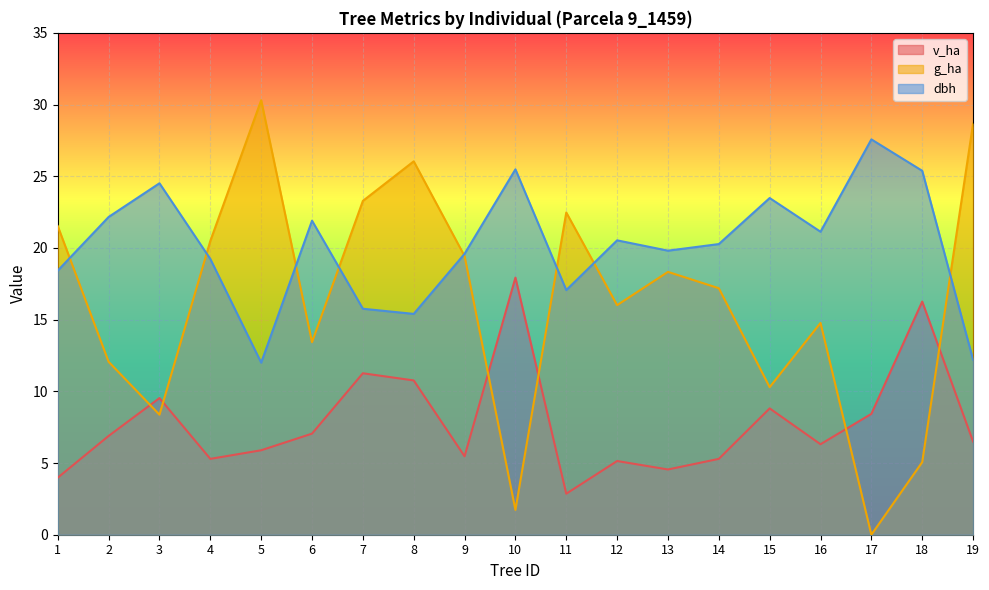

Which series has the widest spread of values?

g_ha